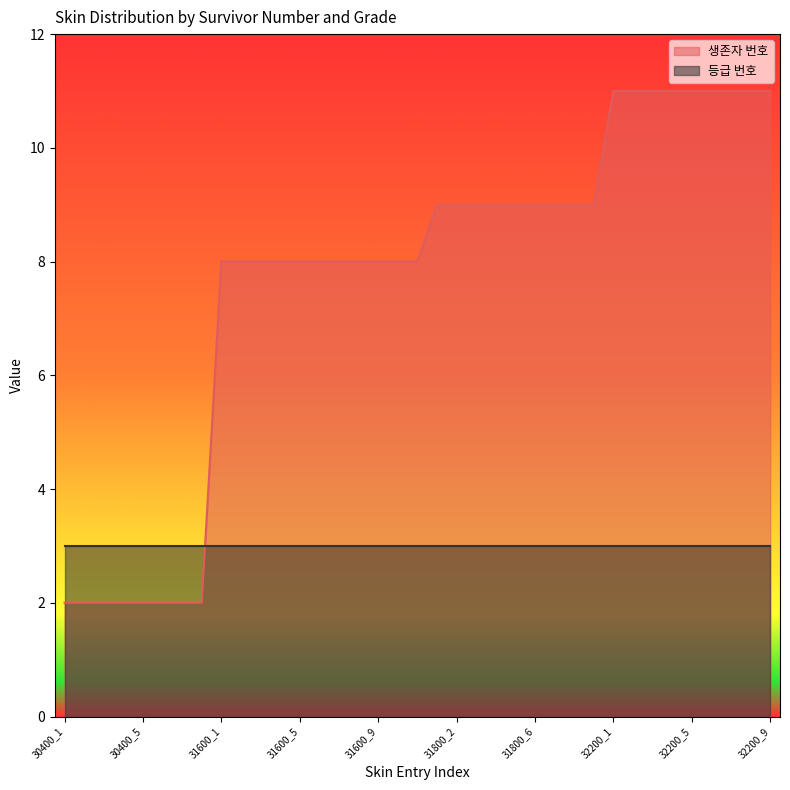

Reading left to right, extract all data points from this chart.

30400_1=2	30400_2=2	30400_3=2	30400_4=2	30400_5=2	30400_6=2	30400_7=2	30400_8=2	31600_1=8	31600_2=8	31600_3=8	31600_4=8	31600_5=8	31600_6=8	31600_7=8	31600_8=8	31600_9=8	31600_10=8	31600_11=8	31800_1=9	31800_2=9	31800_3=9	31800_4=9	31800_5=9	31800_6=9	31800_7=9	31800_8=9	31800_9=9	32200_1=11	32200_2=11	32200_3=11	32200_4=11	32200_5=11	32200_6=11	32200_7=11	32200_8=11	32200_9=11